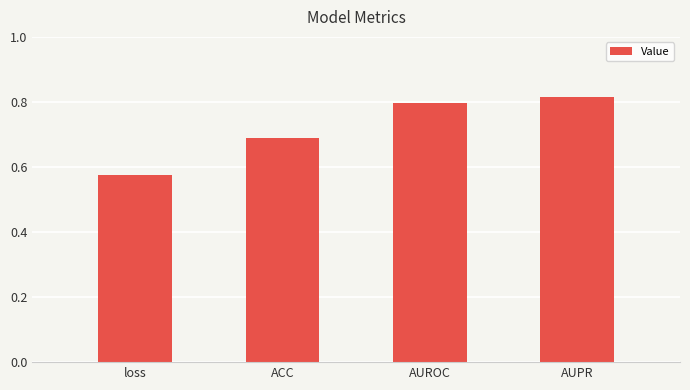

At which category does the chart reach its minimum across all series?

loss